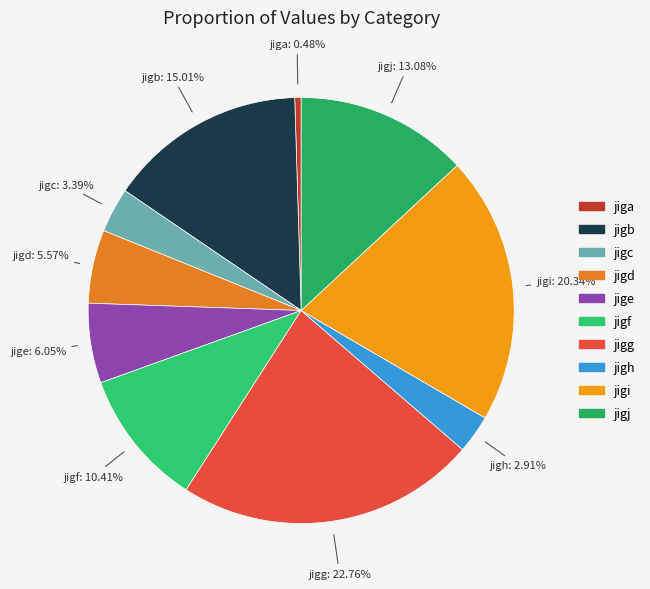

Is it true that jiga is 0% of the pie?

True